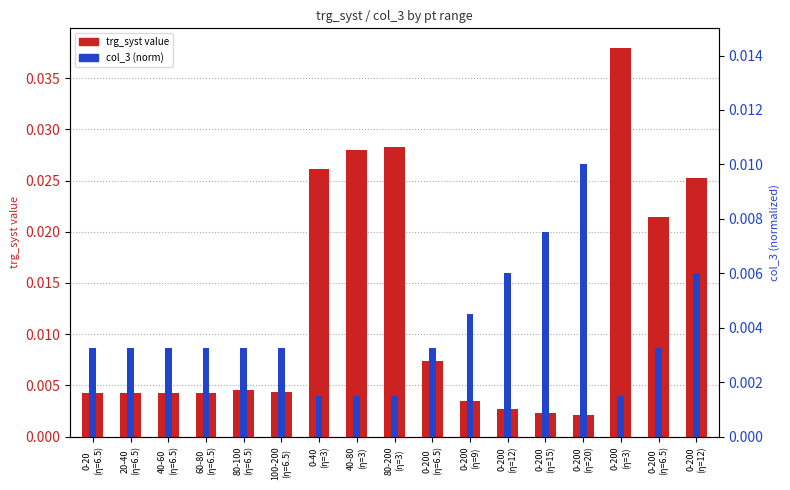

At which label does col_3 (norm) reach its peak?

0-200
(η=20)